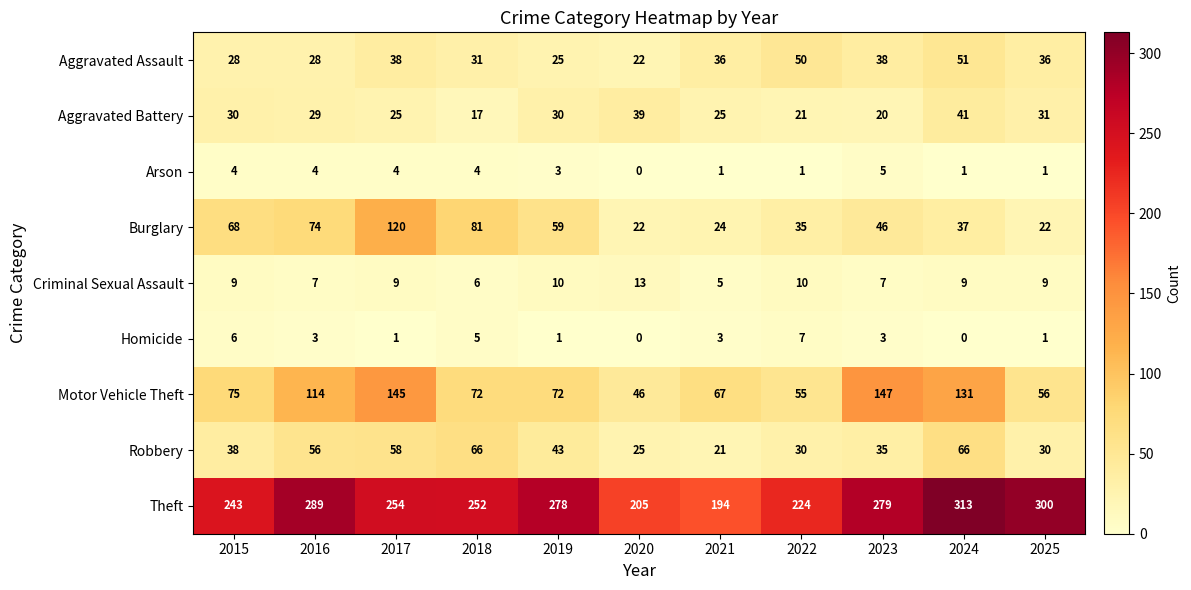

Rank the series at 2019 from highest to lowest value.

Theft, Motor Vehicle Theft, Burglary, Robbery, Aggravated Battery, Aggravated Assault, Criminal Sexual Assault, Arson, Homicide